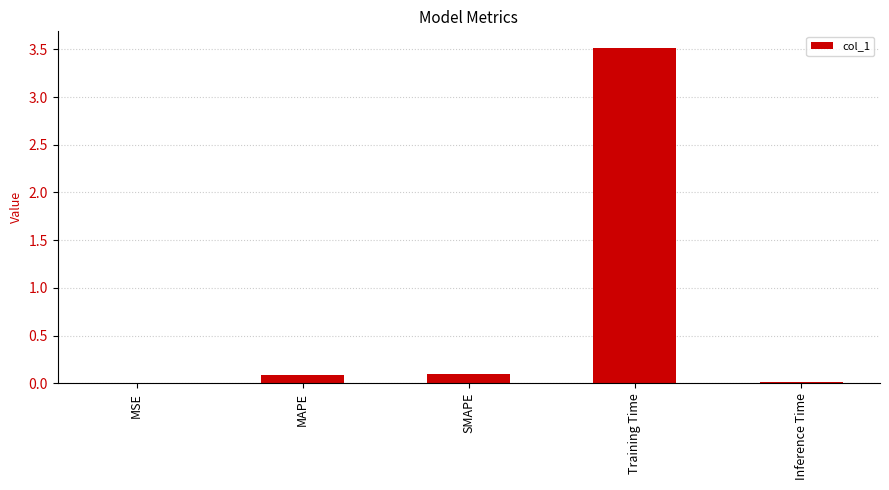

The chart shows a value of 5.4 at Training Time. True or false?

False